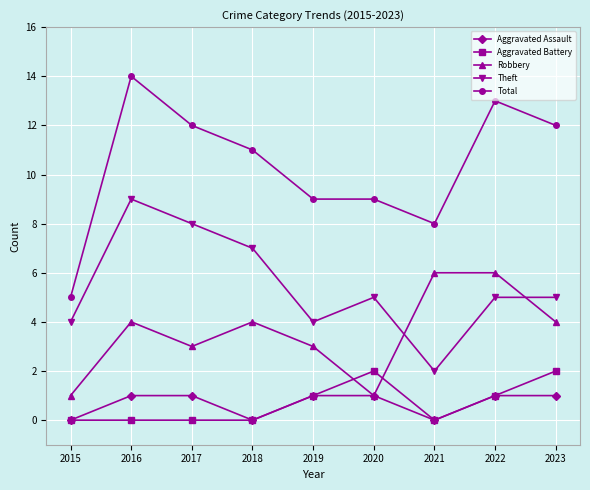

What is the approximate value of Total at 2023?

12